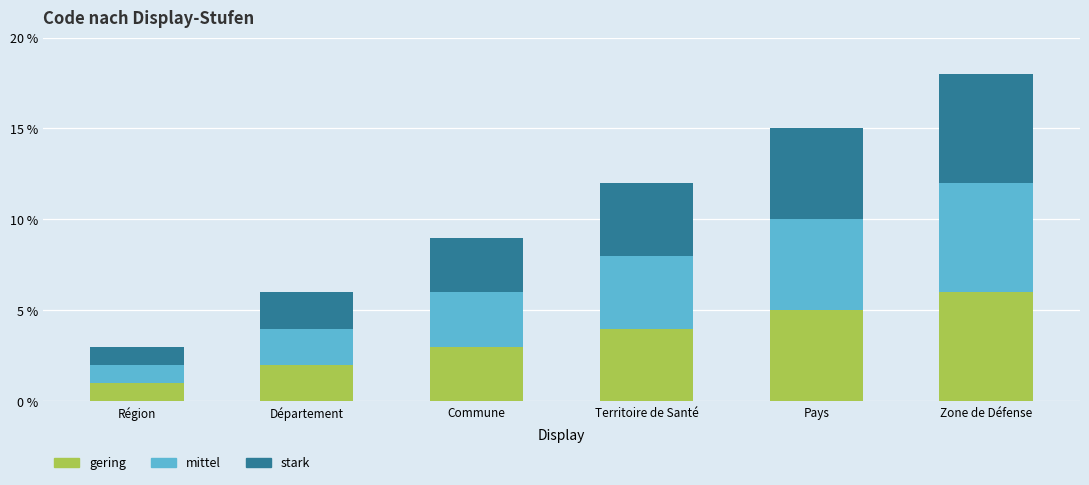

What is the difference between the second highest and second lowest values in the gering series?

3